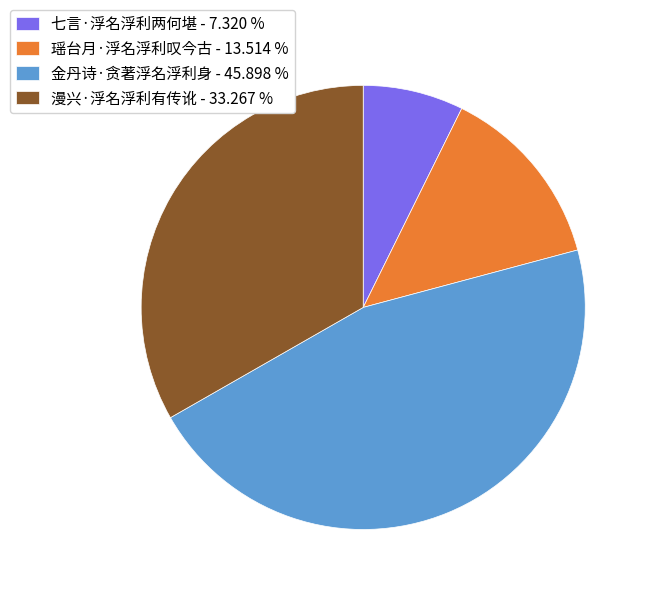

What is the smallest slice in the pie chart?

七言·浮名浮利两何堪